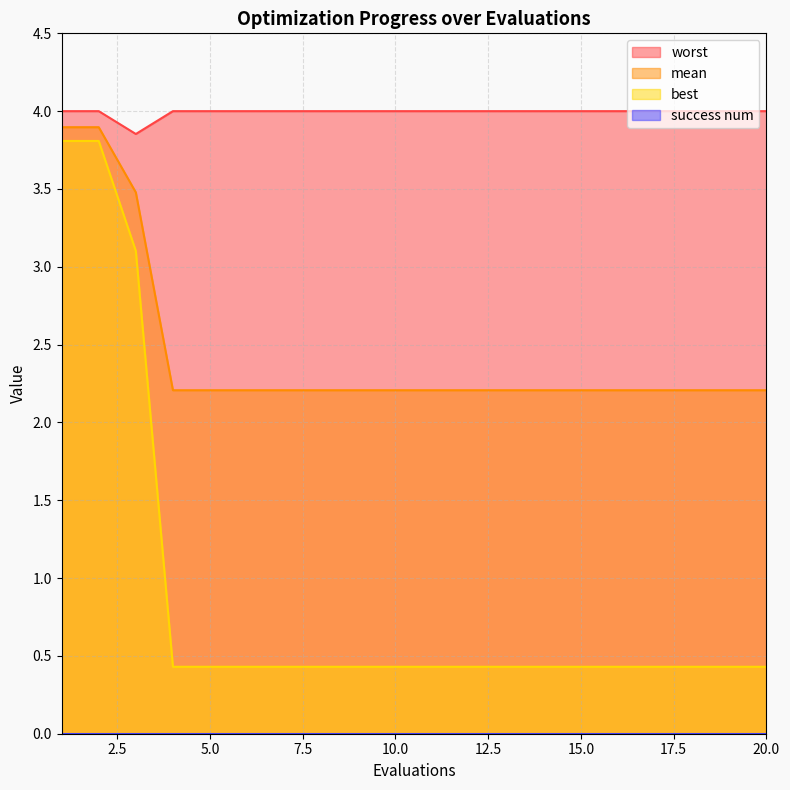

True or false: mean and worst cross at least once.

False